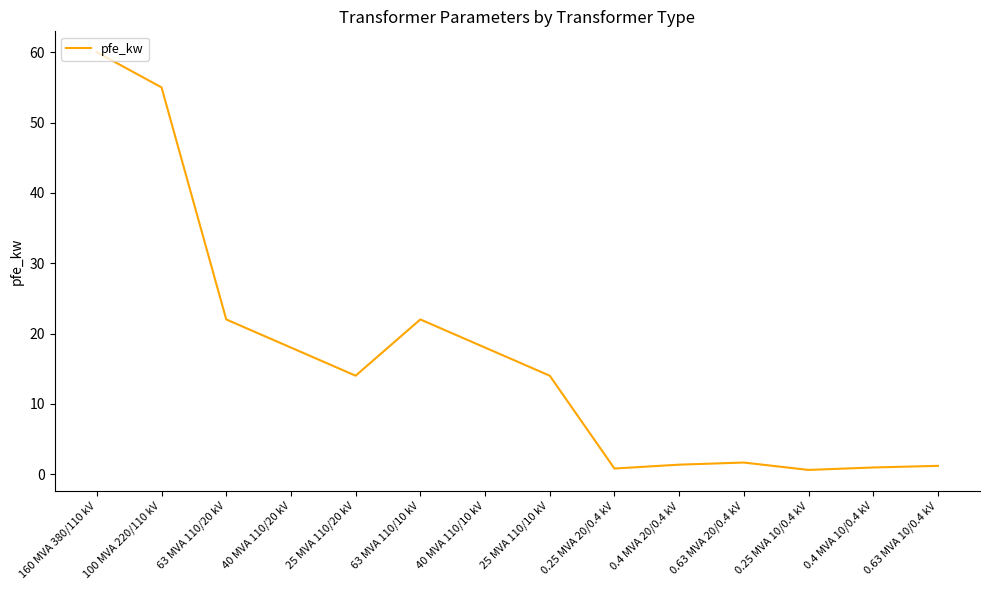

What is the average value?

16.4